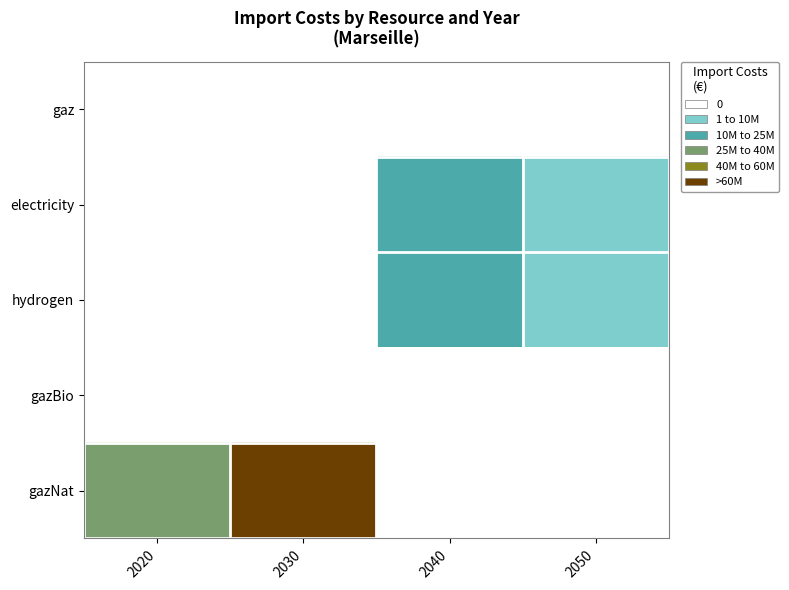

Between 2020 and 2040, which is larger?

2020